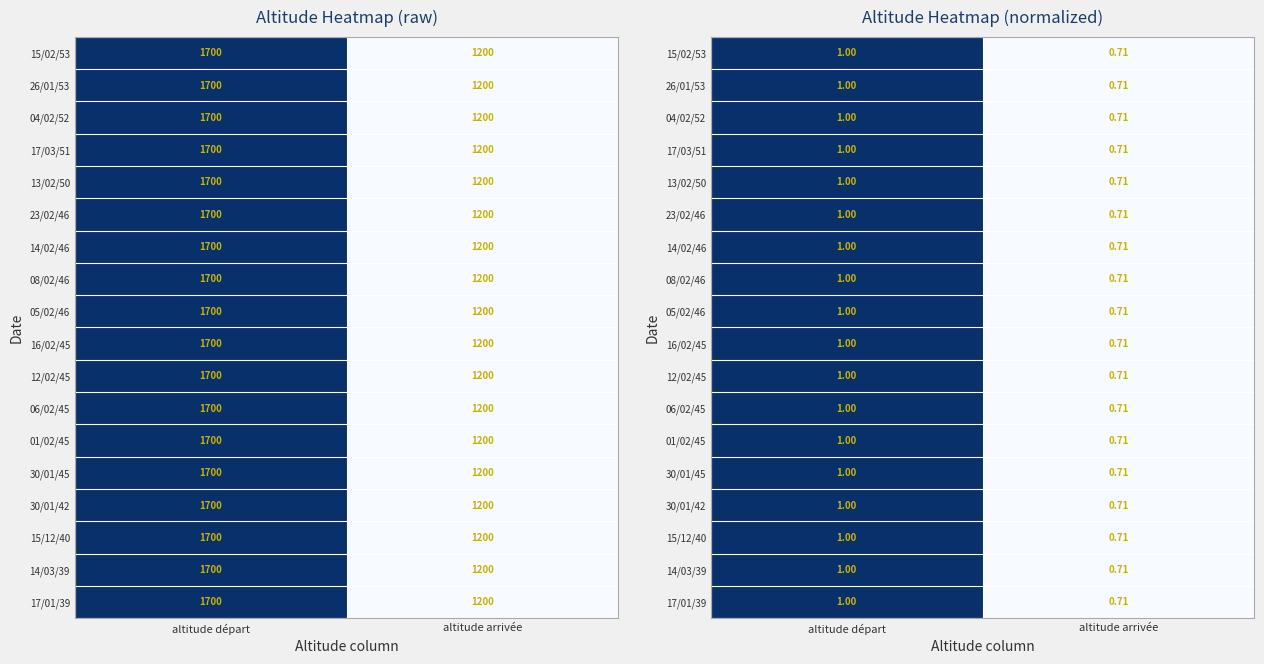

What is the sum of all 12/02/45 values?

1.7